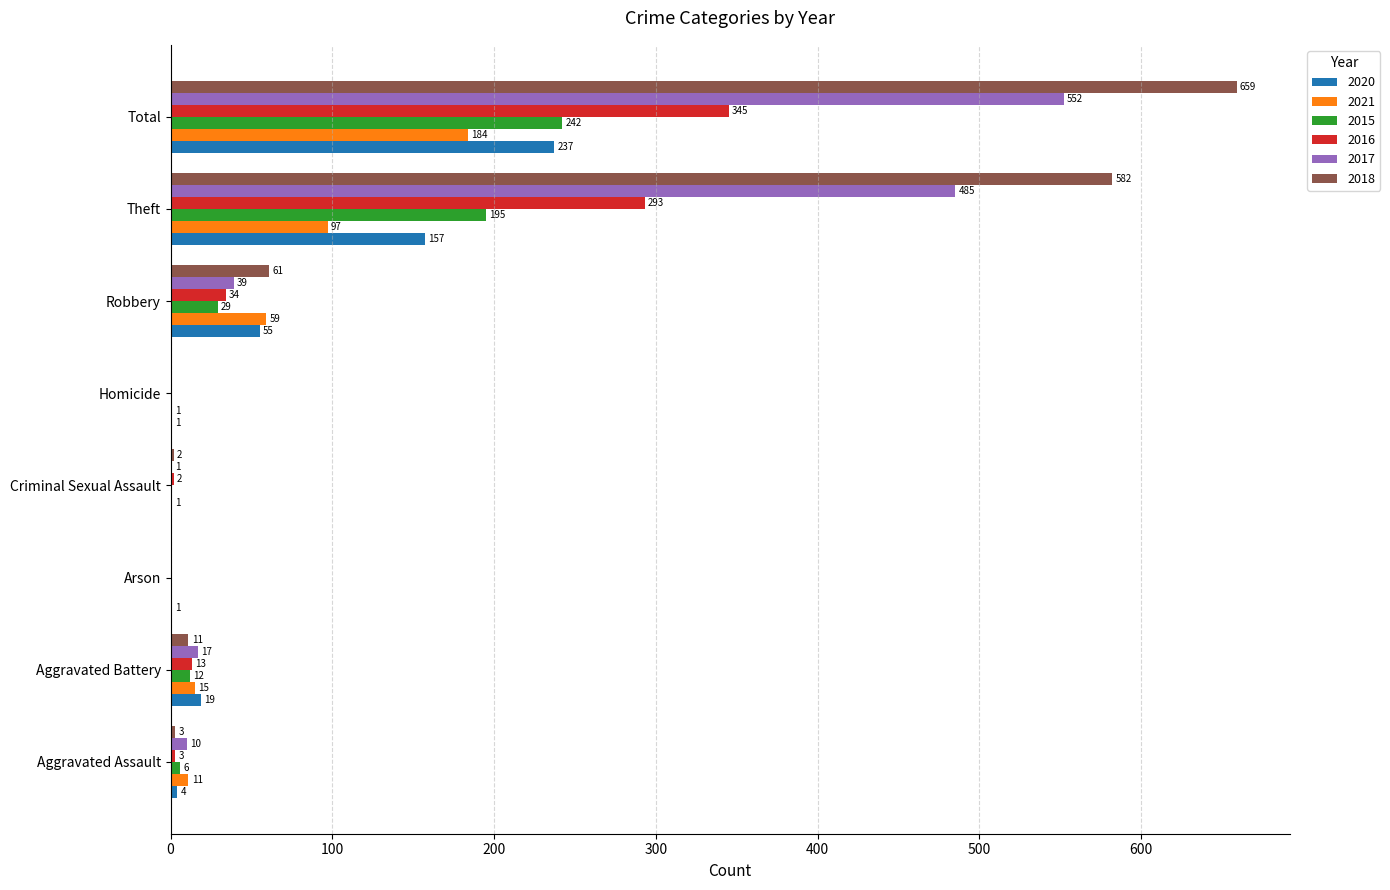

Read the 2016 value at Total, to the nearest 5.

345